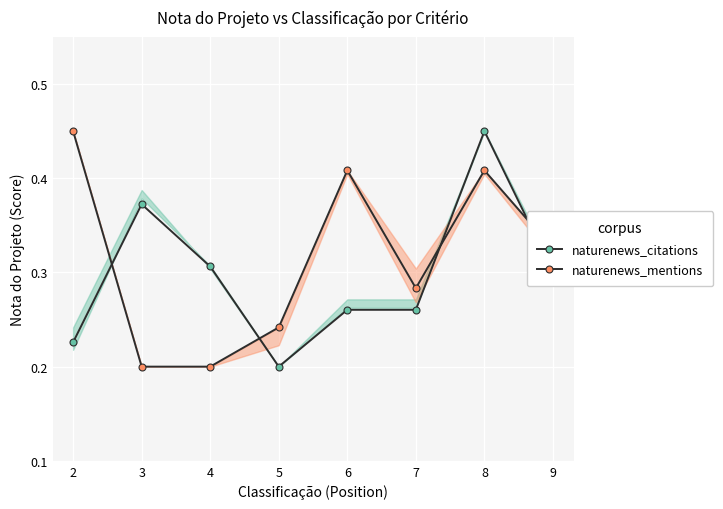

What is the value of the naturenews_citations point at the 7th from the left?

0.5